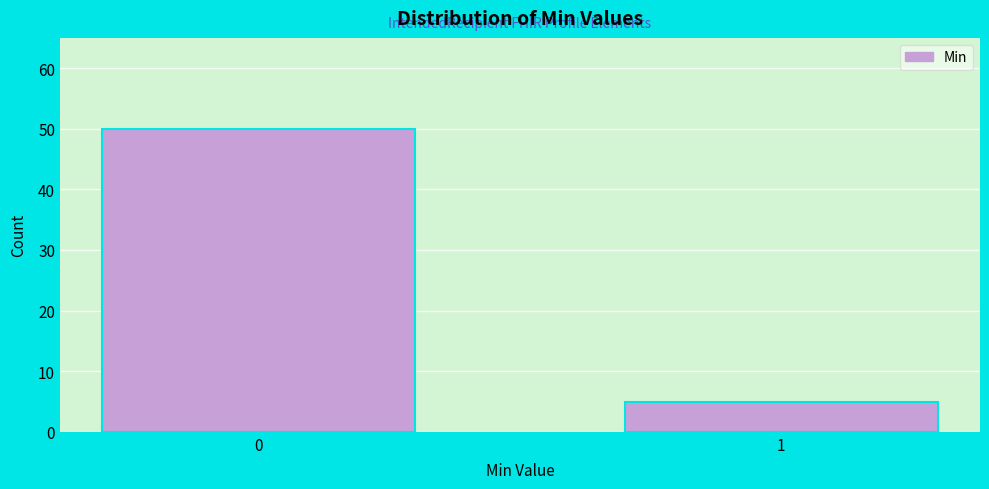

Reading left to right, extract all data points from this chart.

0=50	1=5